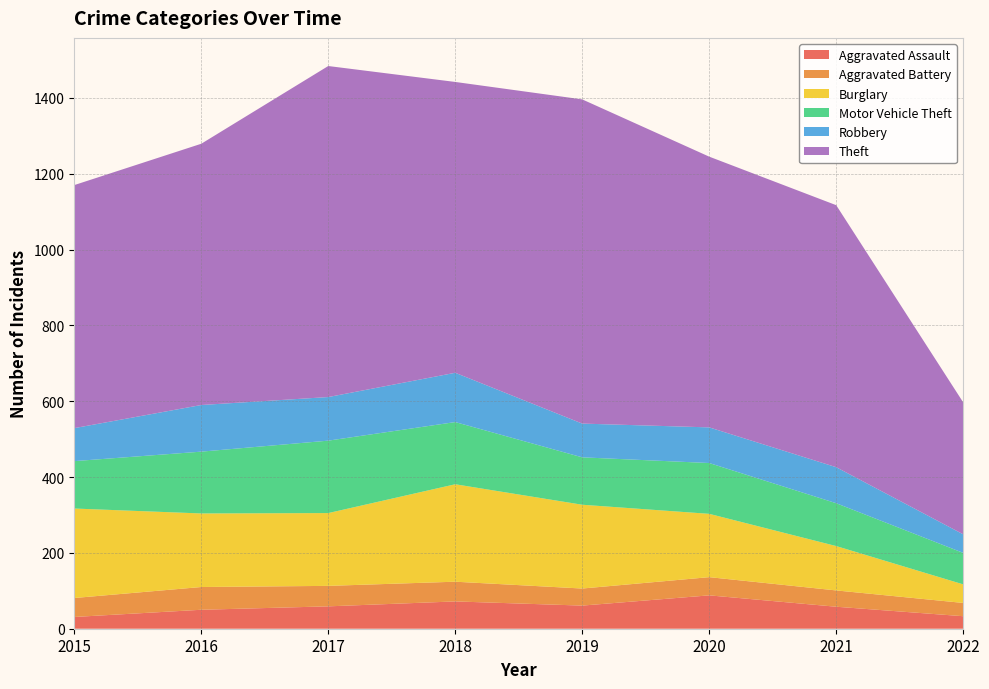

Reading left to right, list all the values displayed in this chart.

Aggravated Assault: 2015=31	2016=50	2017=59	2018=72	2019=61	2020=88	2021=58	2022=33
Aggravated Battery: 2015=50	2016=60	2017=54	2018=52	2019=45	2020=48	2021=43	2022=35
Burglary: 2015=236	2016=194	2017=192	2018=257	2019=221	2020=167	2021=117	2022=49
Motor Vehicle Theft: 2015=125	2016=163	2017=191	2018=164	2019=125	2020=134	2021=113	2022=83
Robbery: 2015=87	2016=123	2017=115	2018=130	2019=89	2020=94	2021=95	2022=49
Theft: 2015=641	2016=689	2017=873	2018=767	2019=855	2020=714	2021=691	2022=348